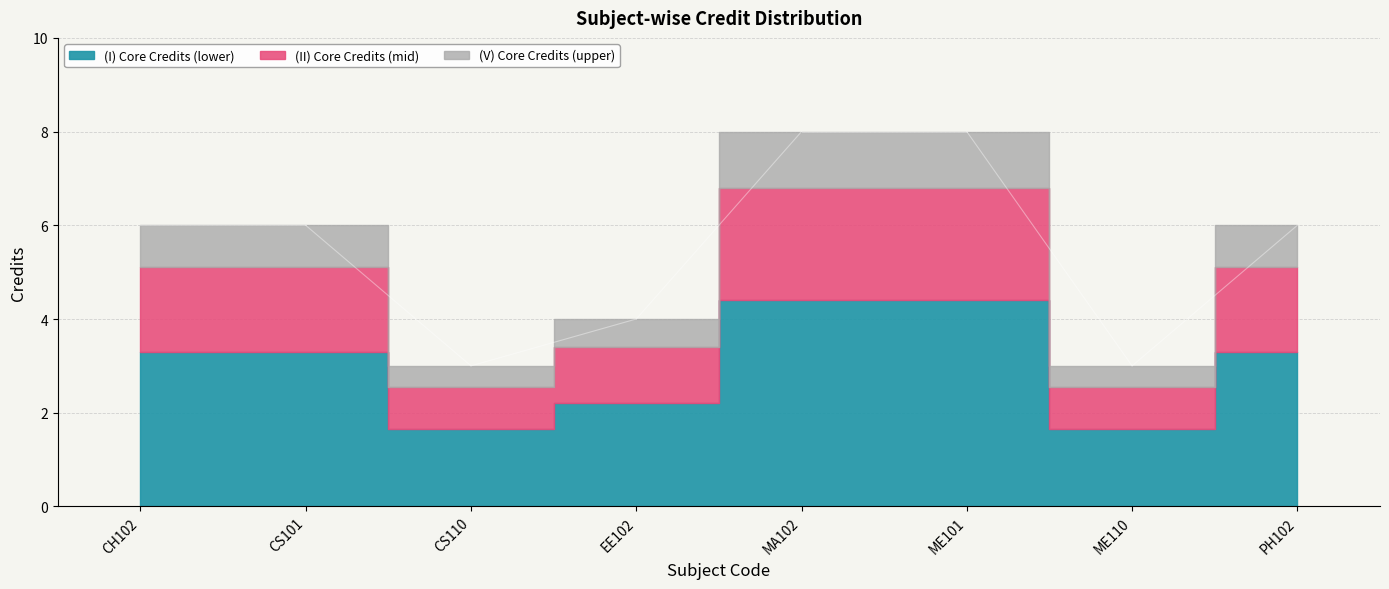

Rank the categories by value from lowest to highest.

CS110, ME110, EE102, CH102, CS101, PH102, MA102, ME101